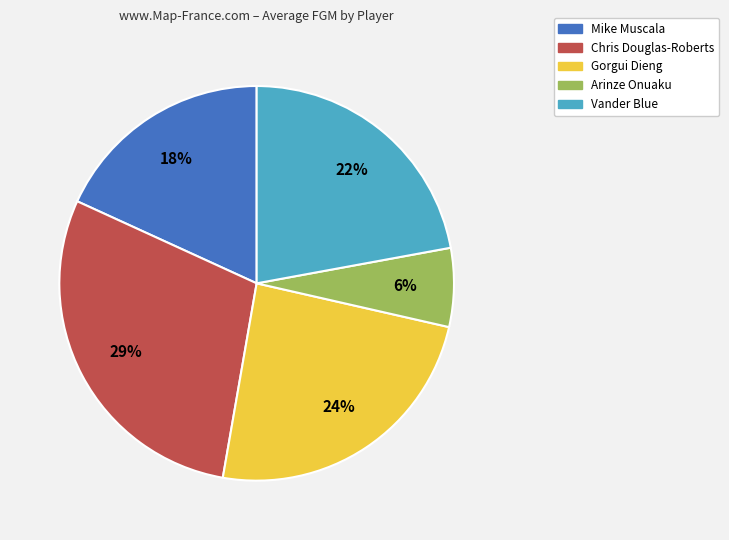

The Mike Muscala slice represents 4% of the pie. True or false?

False